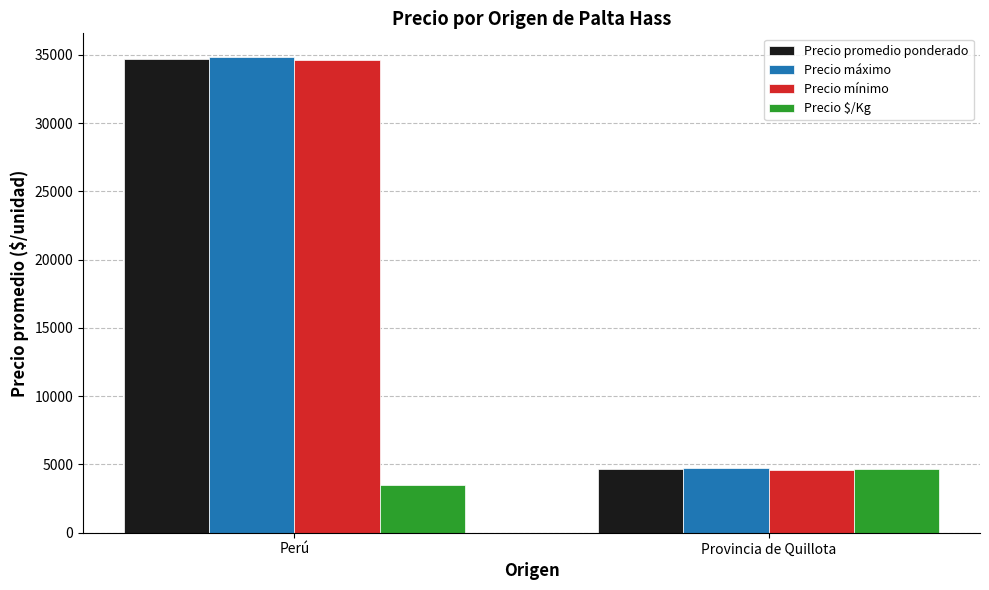

How many bars are there in total?

8